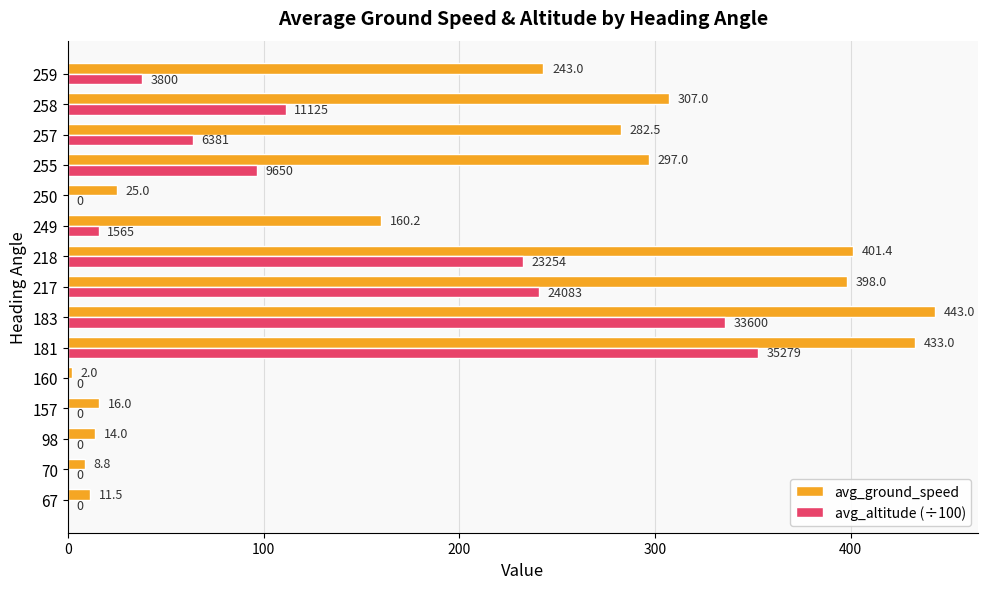

What is the greatest value displayed?

443.0